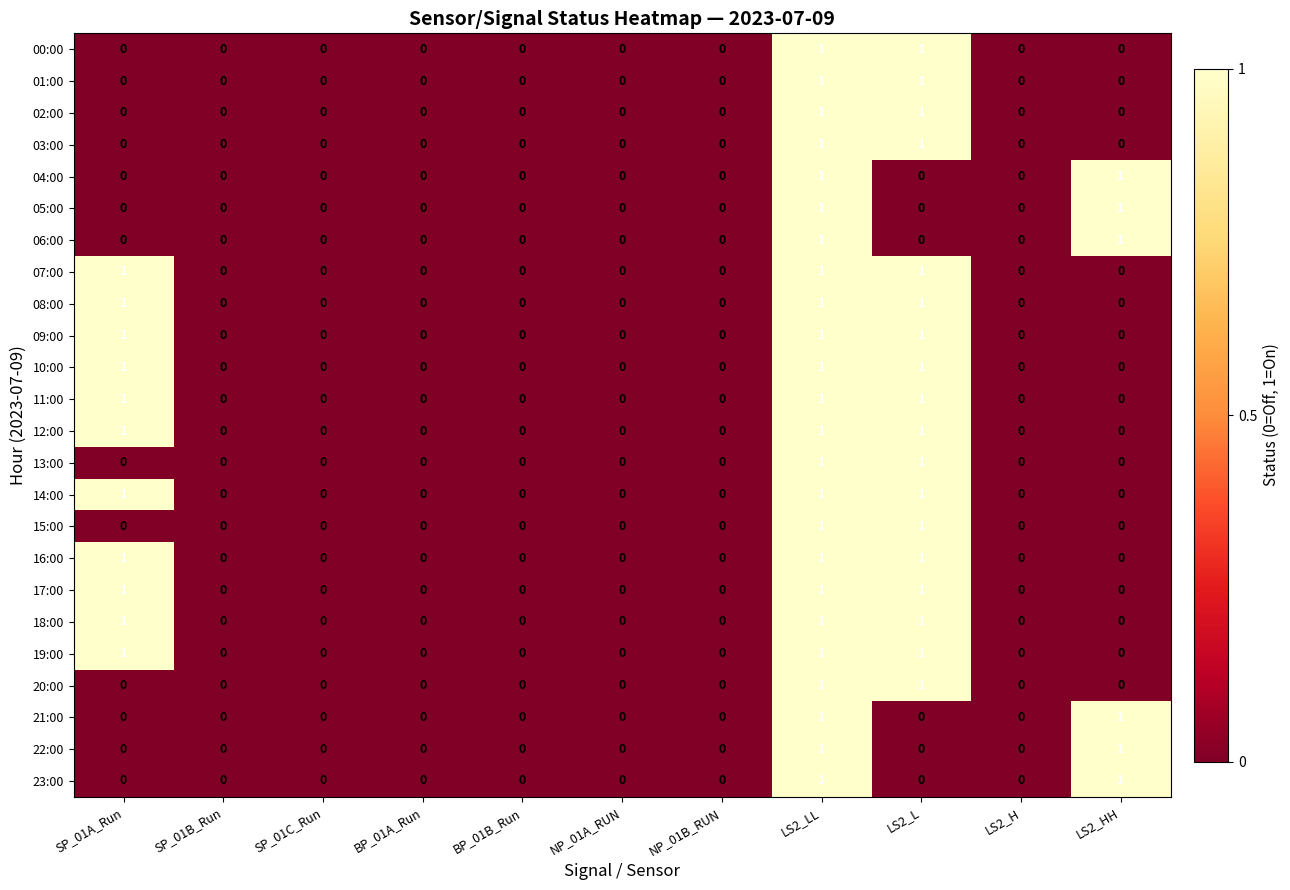

Count the 00:00 values in the range 0 to 1.

11